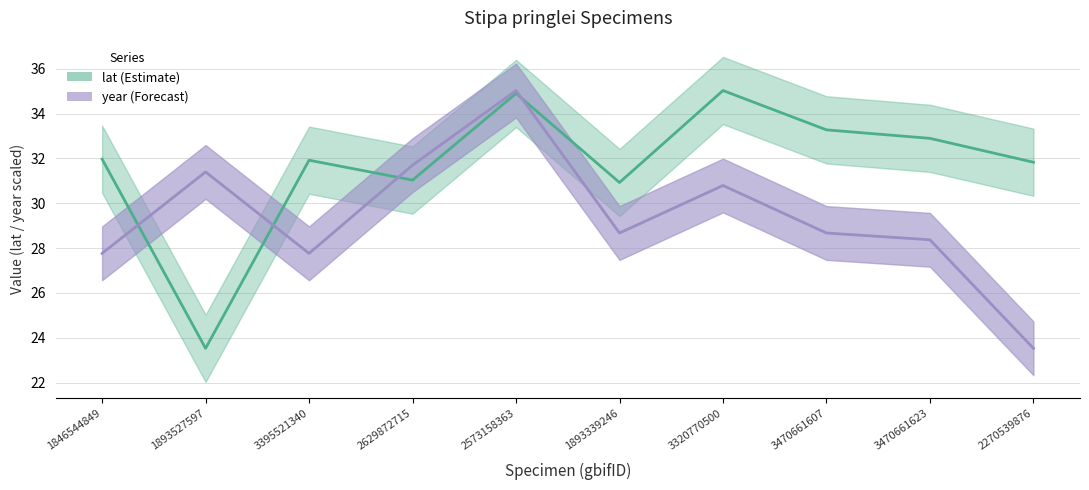

At which label does lat reach its peak?

3320770500